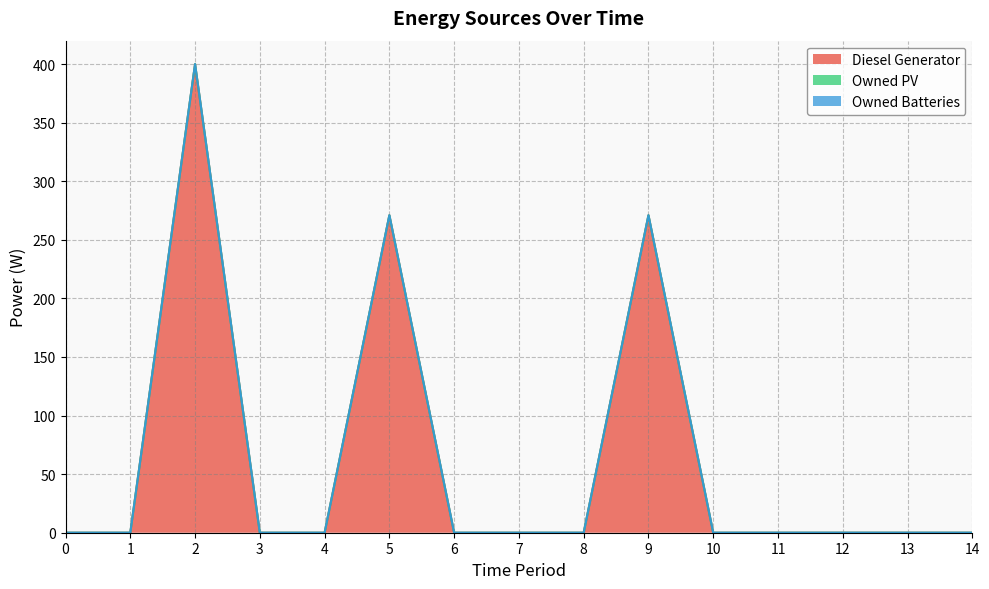

Reading left to right, what are all the values shown in this chart?

Diesel Generator: 0=0	1=0	2=400	3=0	4=0	5=271	6=0	7=0	8=0	9=271	10=0	11=0	12=0	13=0	14=0
Owned PV: 0=0	1=0	2=0	3=0	4=0	5=0	6=0	7=0	8=0	9=0	10=0	11=0	12=0	13=0	14=0
Owned Batteries: 0=0	1=0	2=0	3=0	4=0	5=0	6=0	7=0	8=0	9=0	10=0	11=0	12=0	13=0	14=0